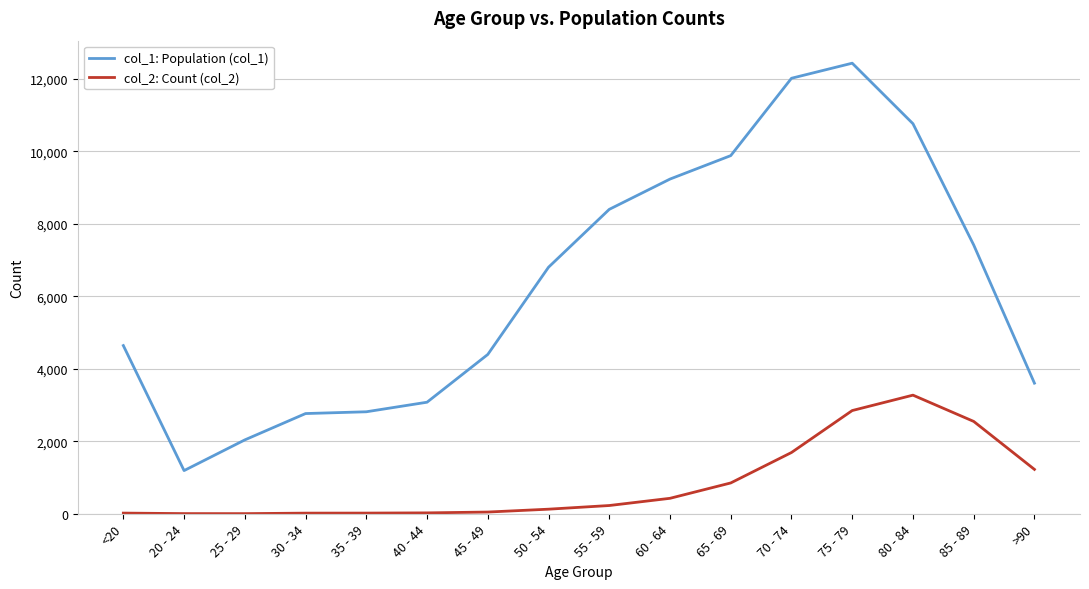

What is the minimum value for col_1: Population (col_1)?

1191